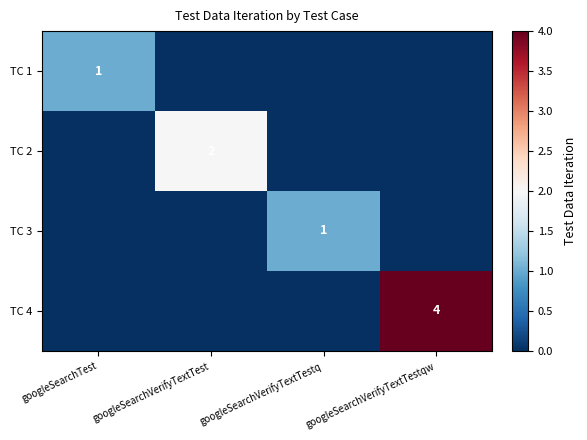

Is the value of TC 2 at googleSearchVerifyTextTest greater than the value of TC 4 at googleSearchVerifyTextTestqw?

No